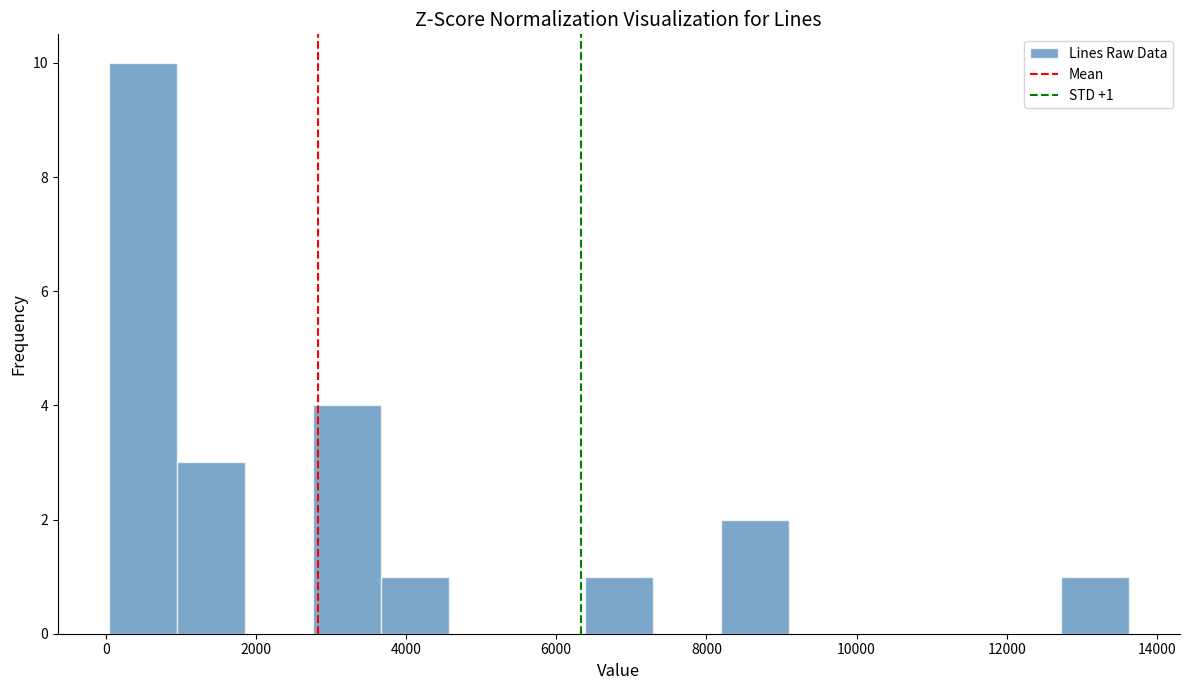

Which range on the x-axis has the tallest bar?

0 to 1000